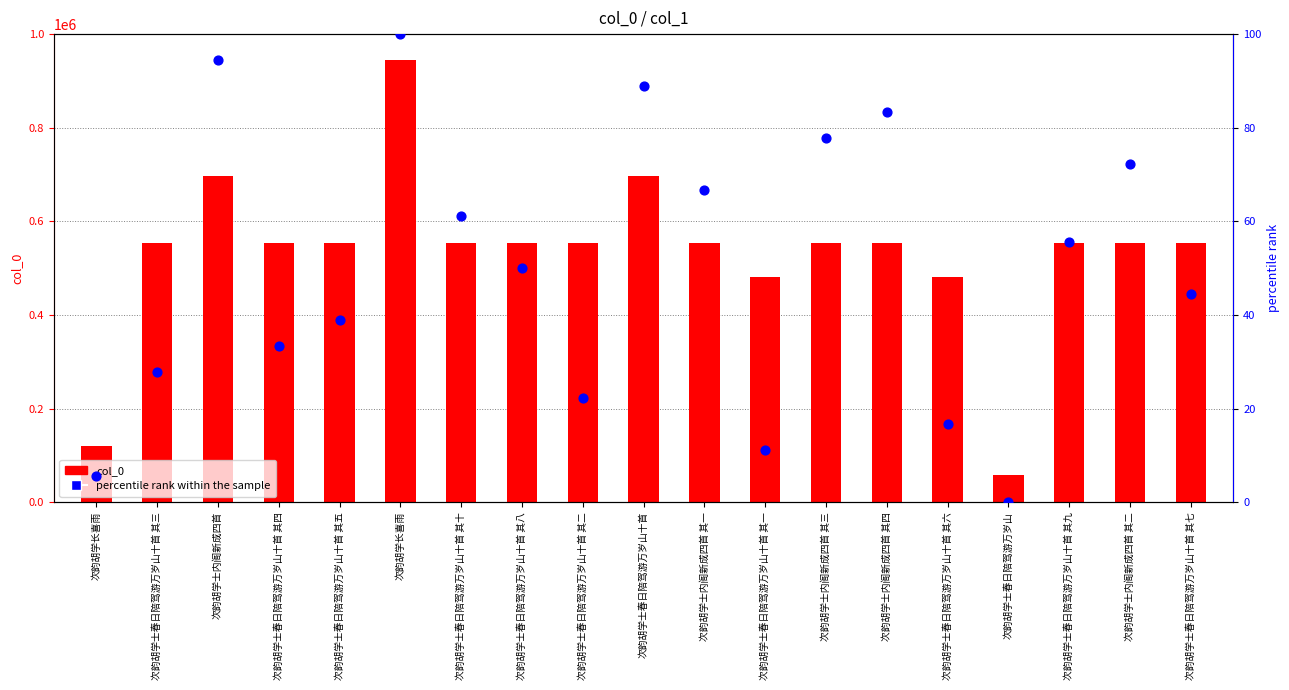

Which series has the widest spread of Y values?

col_0